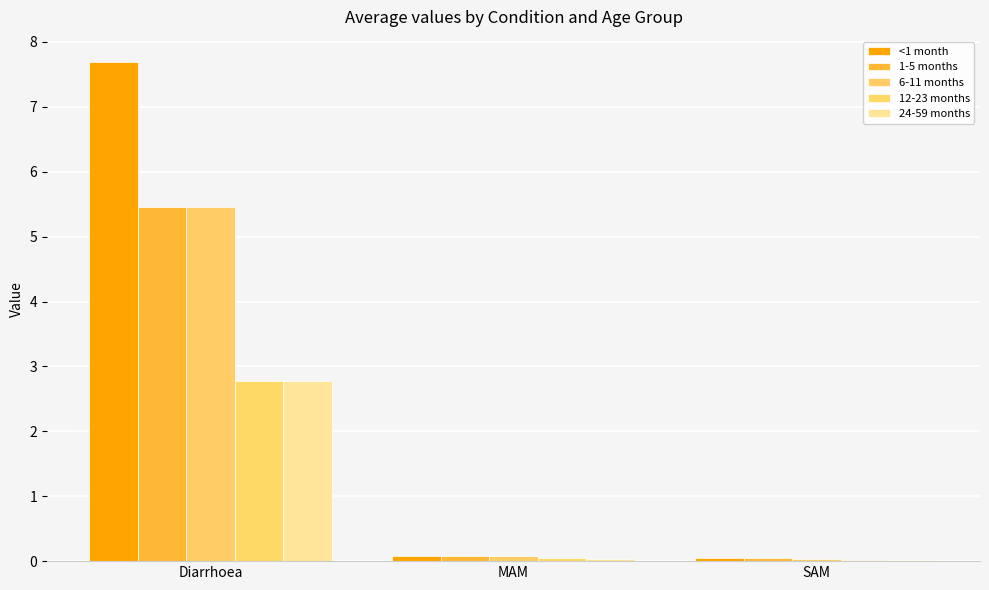

Are the bars grouped side by side (vs. stacked)?

Yes